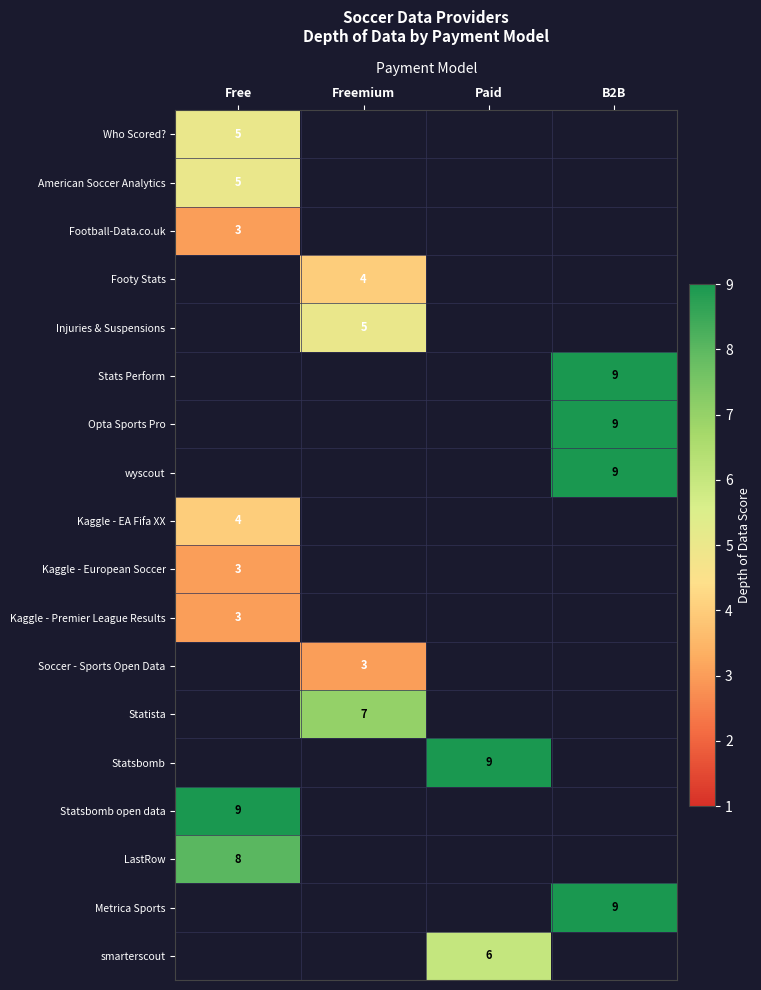

Is it true that Opta Sports Pro equals 9 at B2B?

True